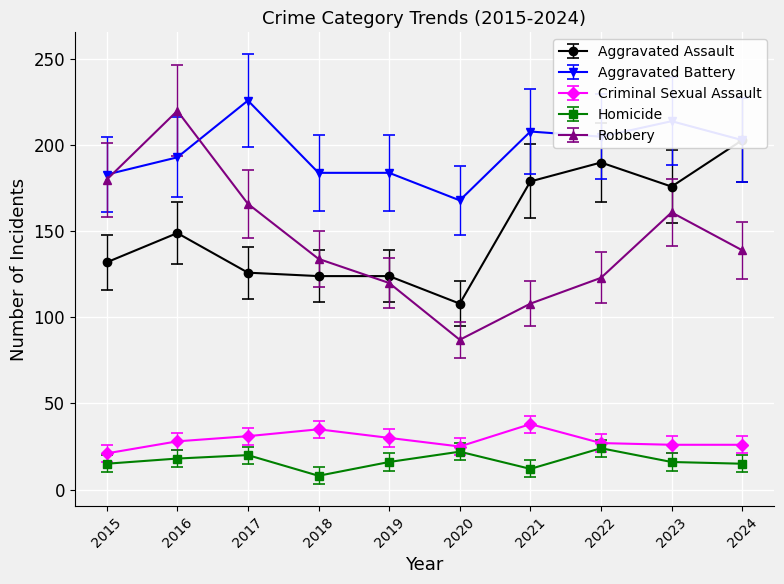

Is it true that Aggravated Battery equals 66 at 2023?

False